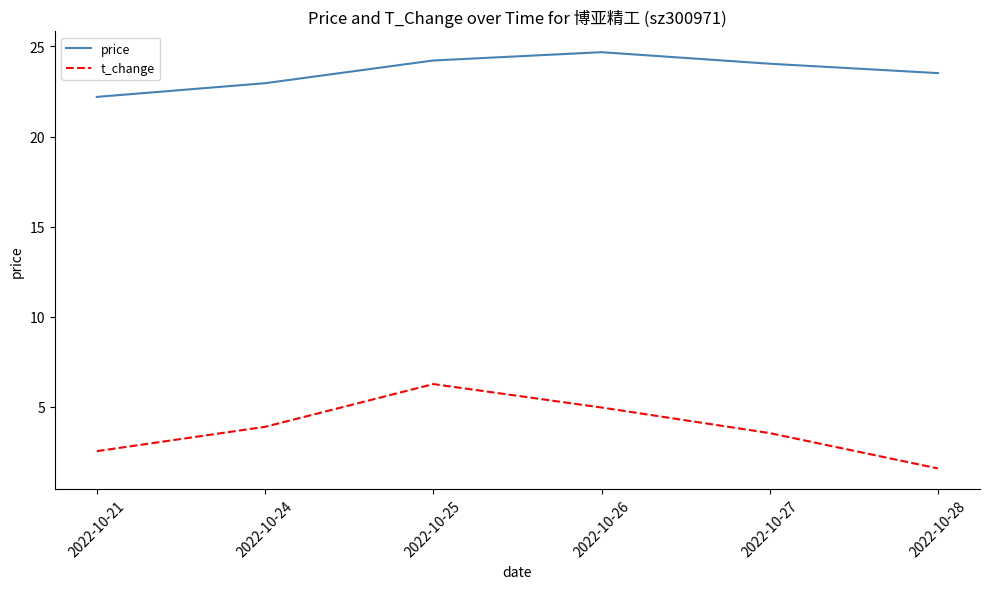

Between 2022-10-25 and 2022-10-27, which series saw the biggest shift?

t_change